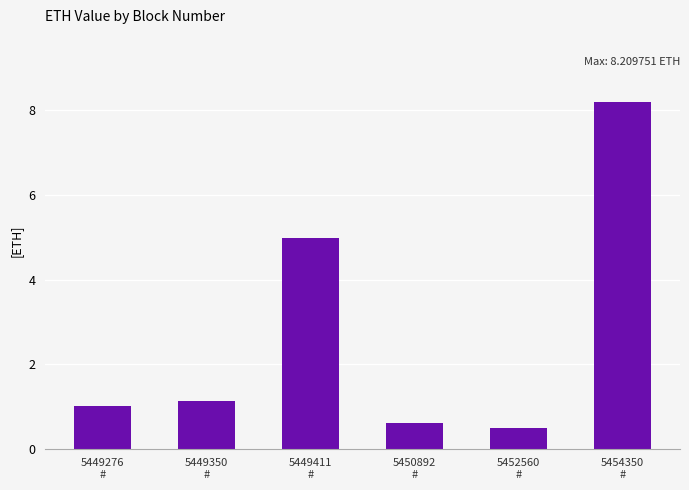

Does the chart contain any negative values?

No